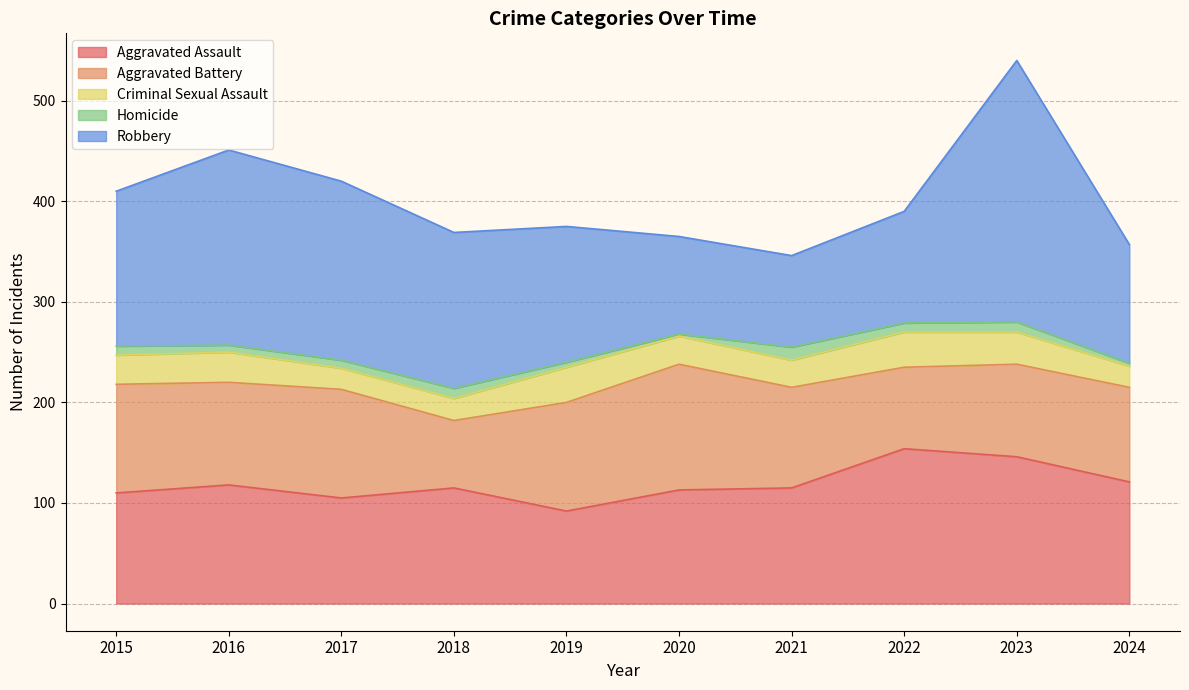

Count the number of categories in the chart.

10